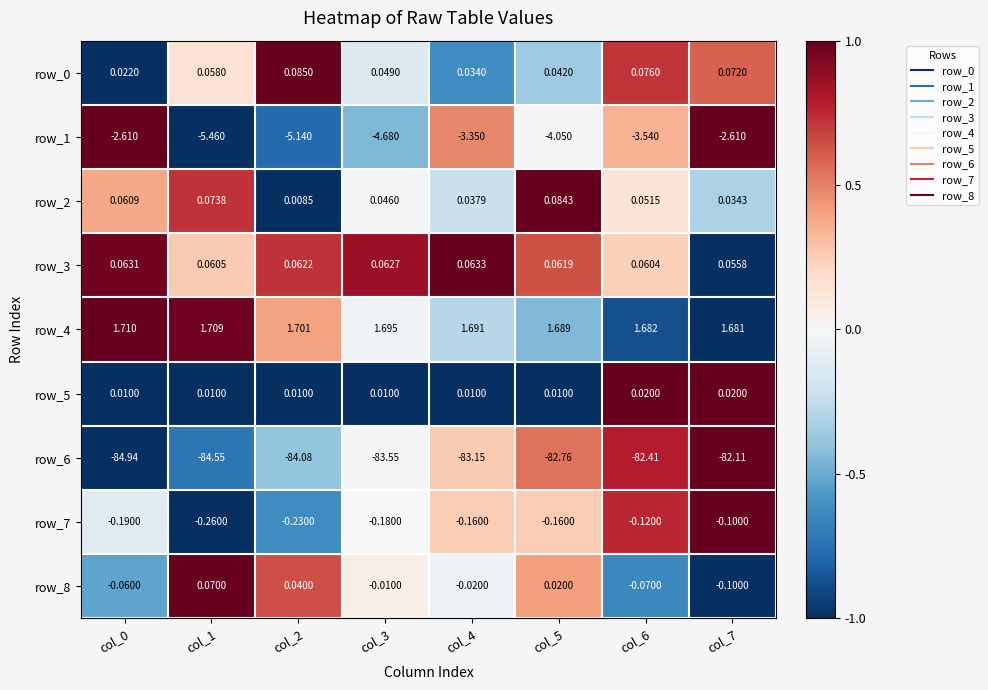

Is the value of row_8 at col_4 greater than the value of row_5 at col_2?

No